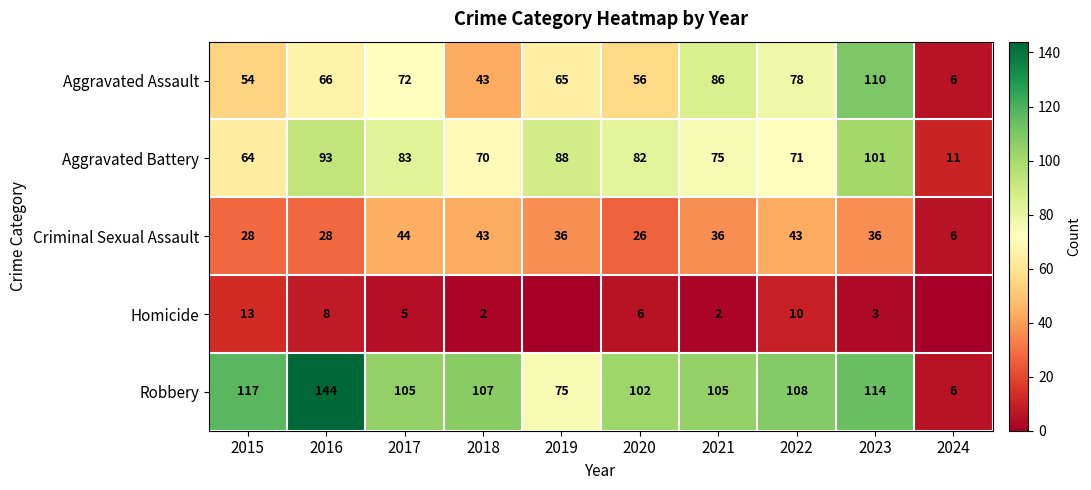

The Aggravated Assault series shows 6 at 2024. True or false?

True